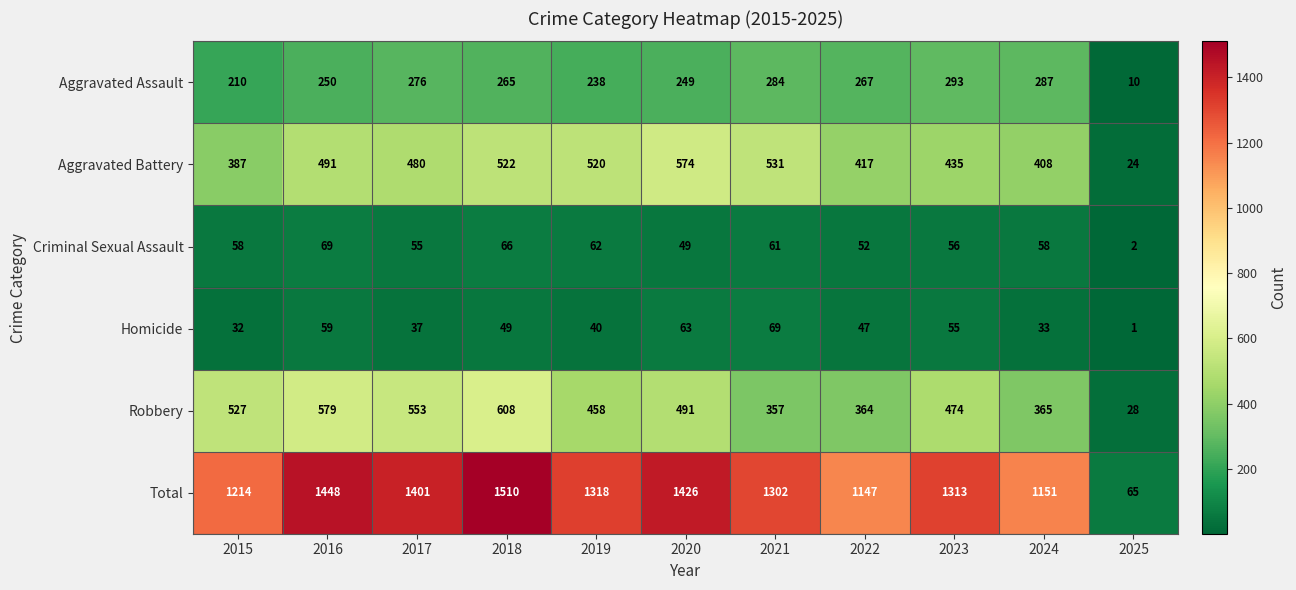

At which label does Robbery reach its peak?

2018